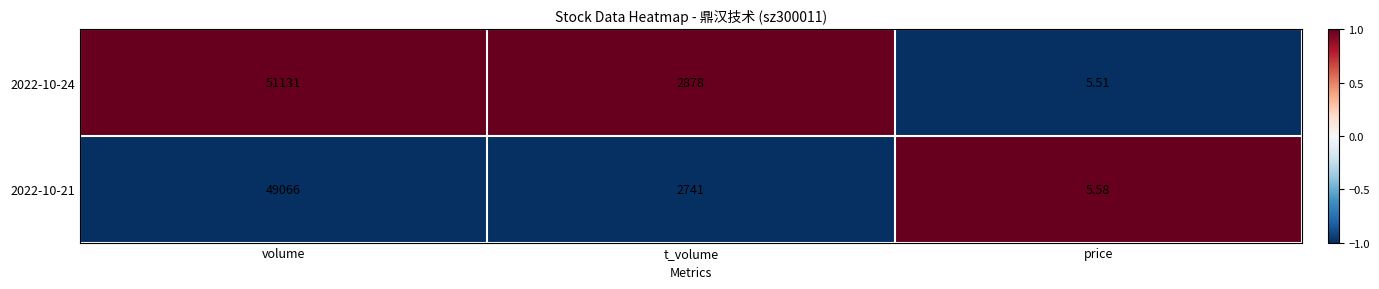

Rank the series by their average value, from lowest to highest.

2022-10-21, 2022-10-24